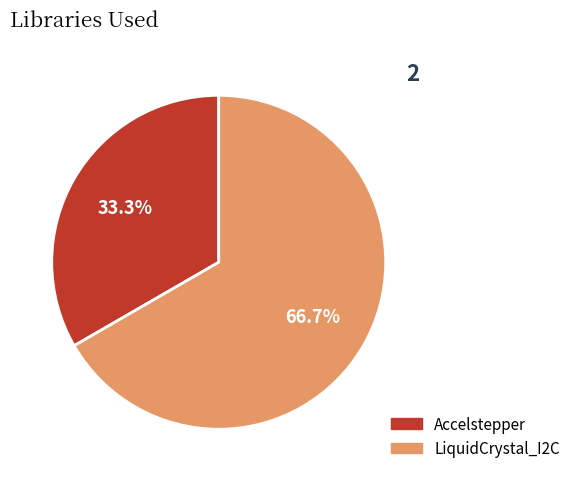

Between Accelstepper and LiquidCrystal_I2C, which is larger?

LiquidCrystal_I2C